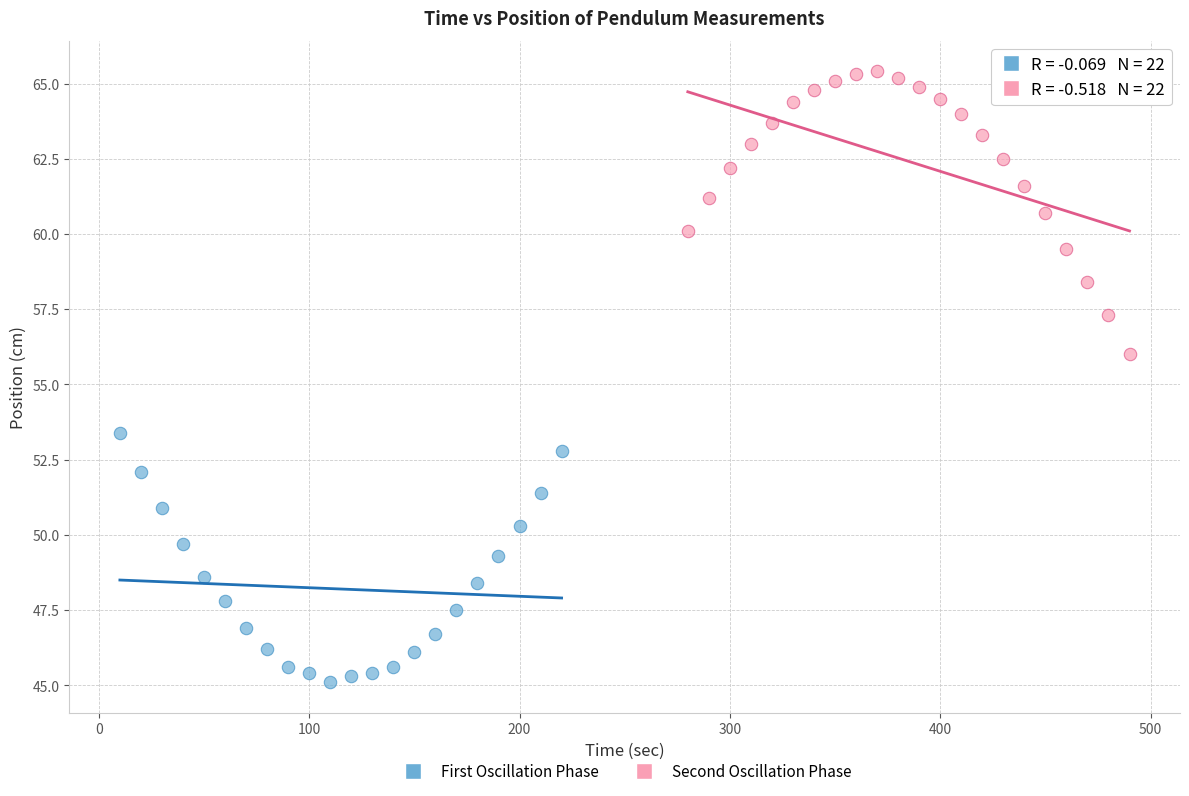

Which series reaches the maximum Y coordinate?

Second Oscillation Phase